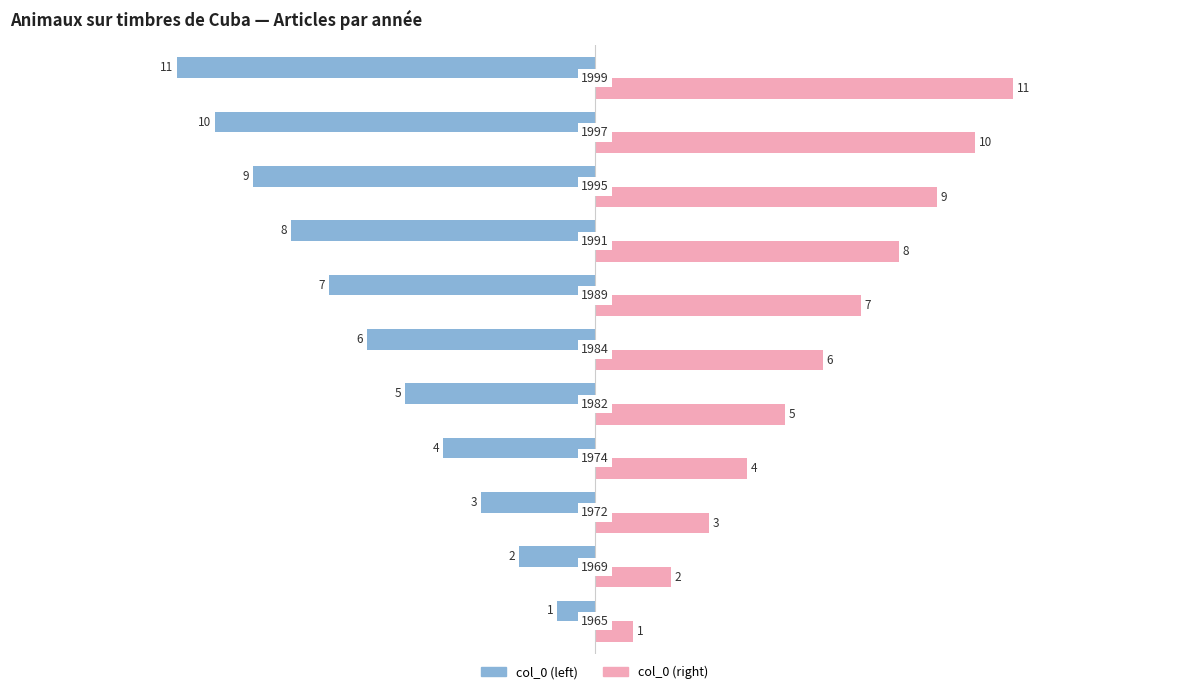

What is the difference between the maximum and minimum values in the col_0 (left) series?

10